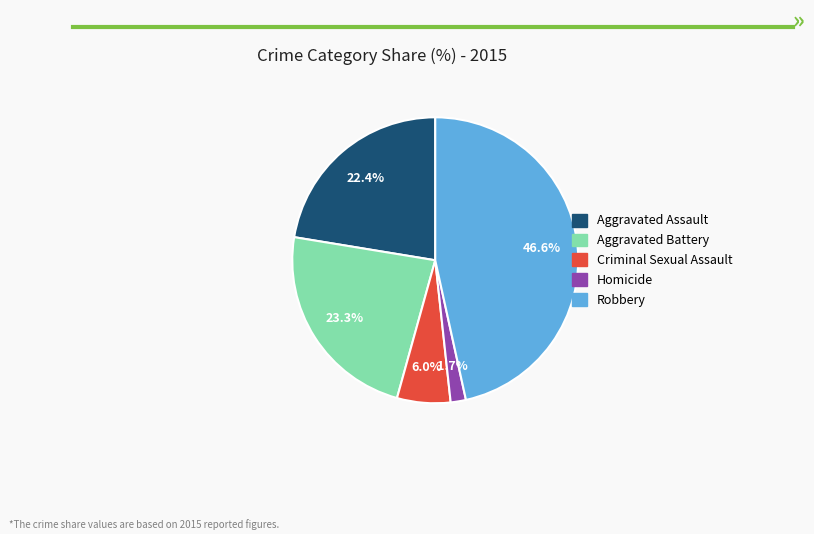

Does Criminal Sexual Assault account for over 50% of the chart?

No